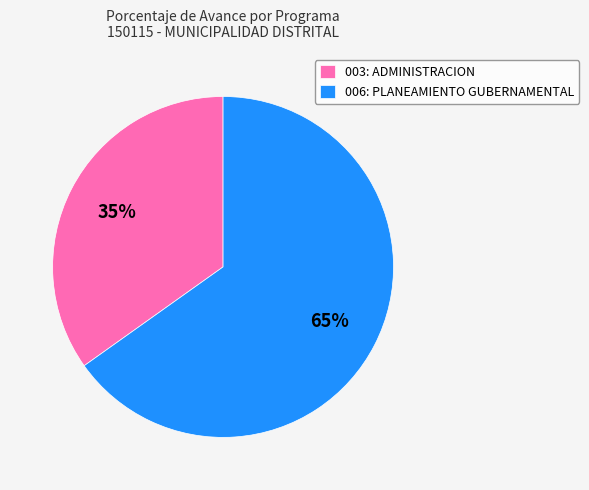

To the nearest percent, what percentage of the pie is 006: PLANEAMIENTO GUBERNAMENTAL?

65%